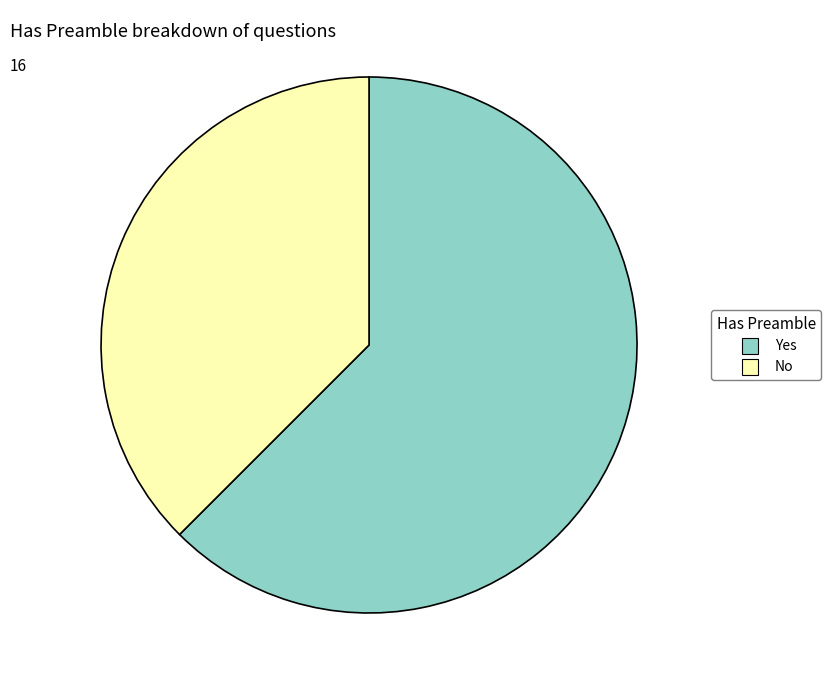

Is it true that Yes is 75% of the pie?

False